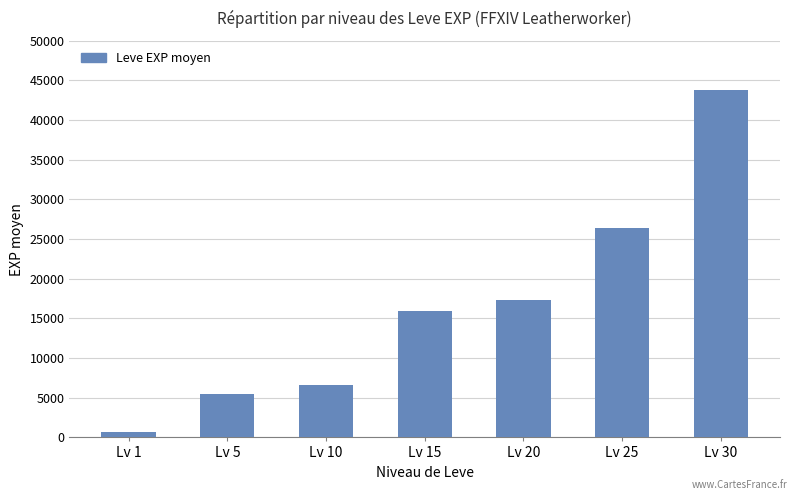

Reading left to right, transcribe all the data shown in this chart.

Lv 1=707	Lv 5=5497	Lv 10=6580	Lv 15=15950	Lv 20=17290	Lv 25=26430	Lv 30=43730